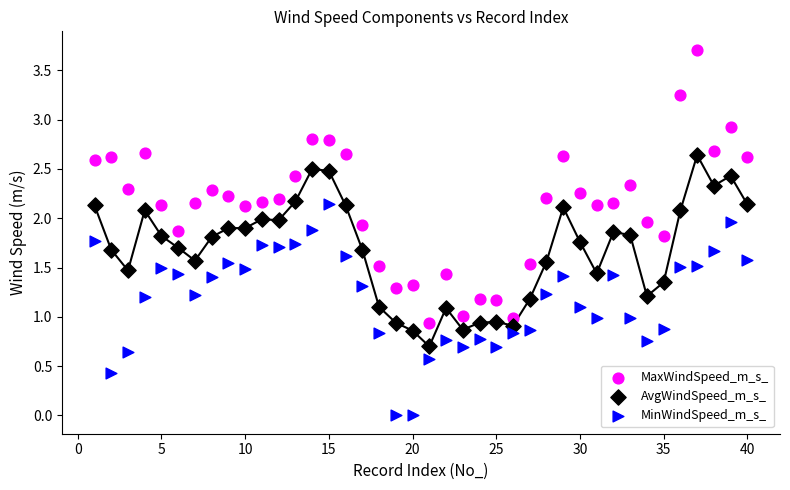

What is the X range (max minus min) for the scatter plot?

39.0